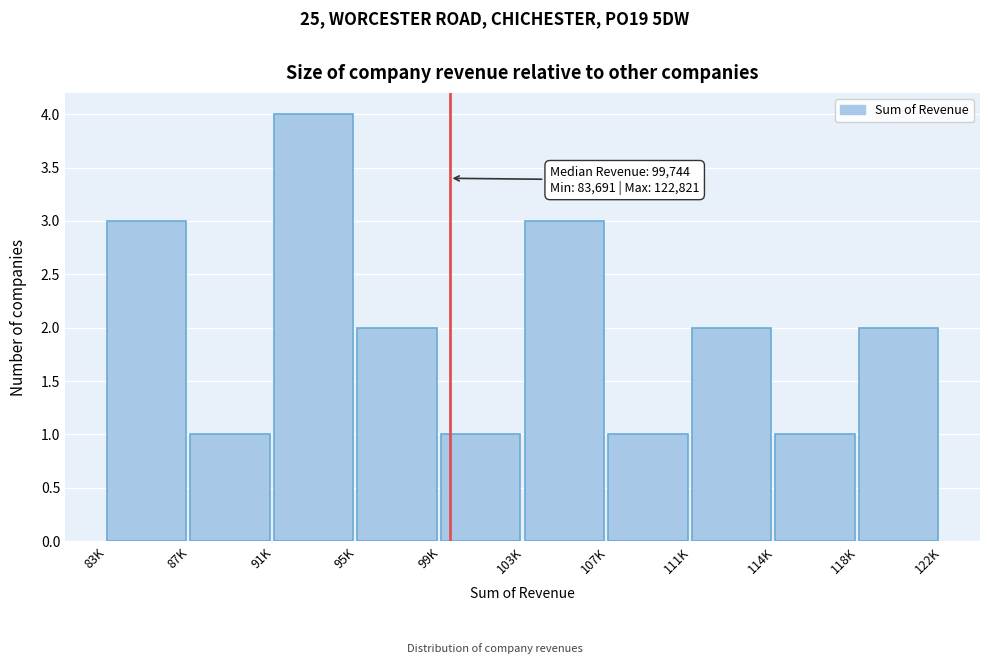

Reading left to right, list all the values displayed in this chart.

83K=3	87K=1	91K=4	95K=2	99K=1	103K=3	107K=1	111K=2	114K=1	118K=2